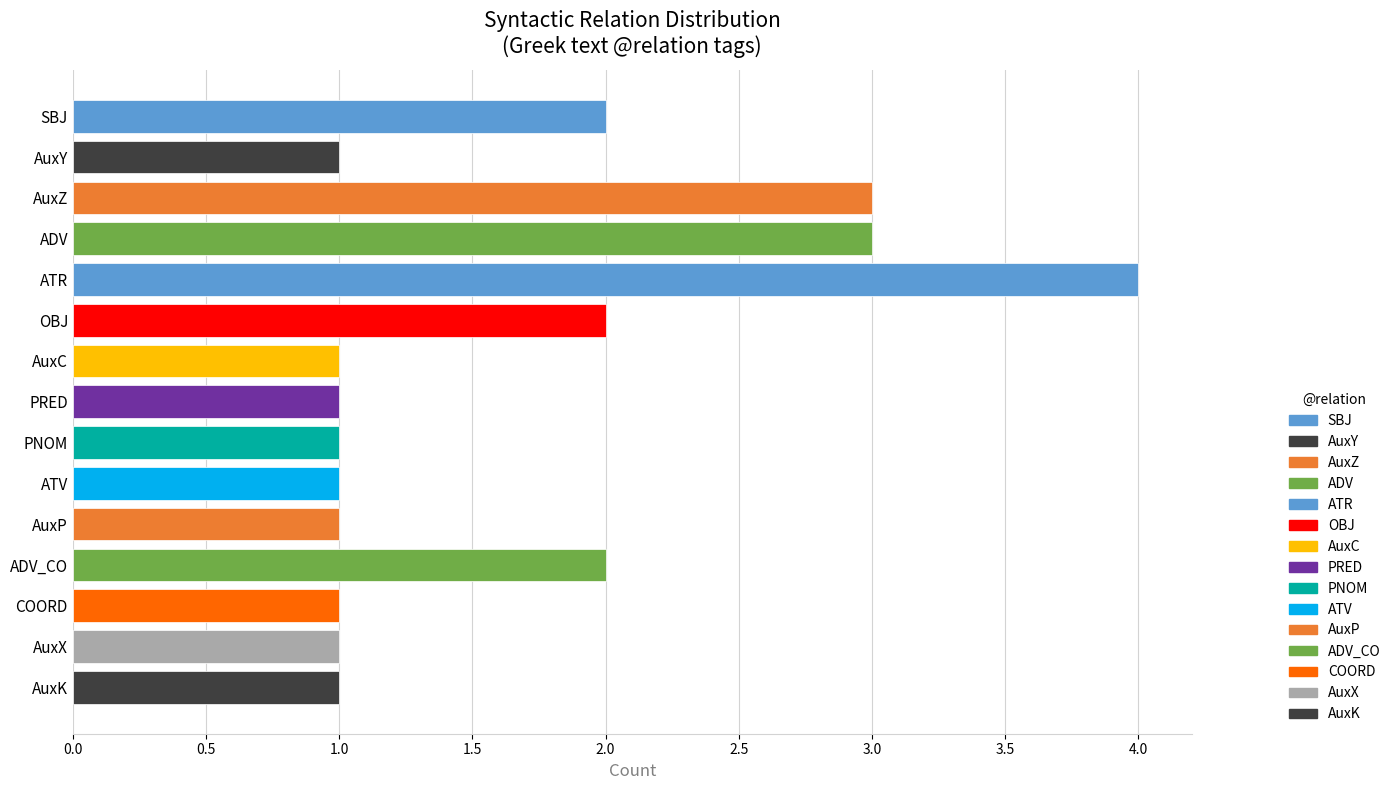

How many data points does each series have?

15